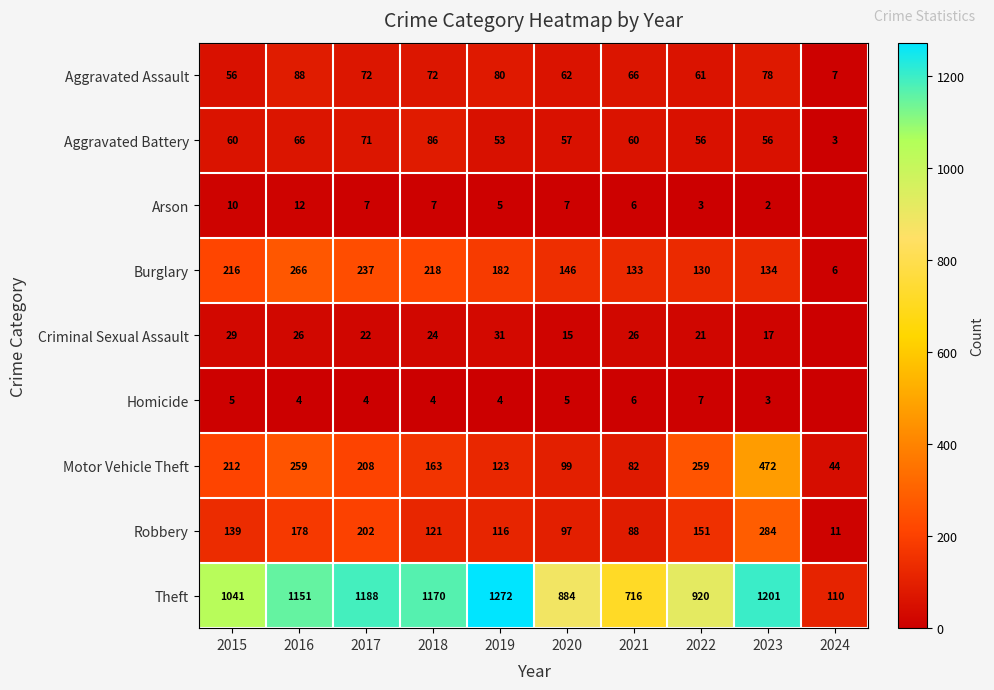

True or false: Motor Vehicle Theft has a value of 138 at 2016.

False